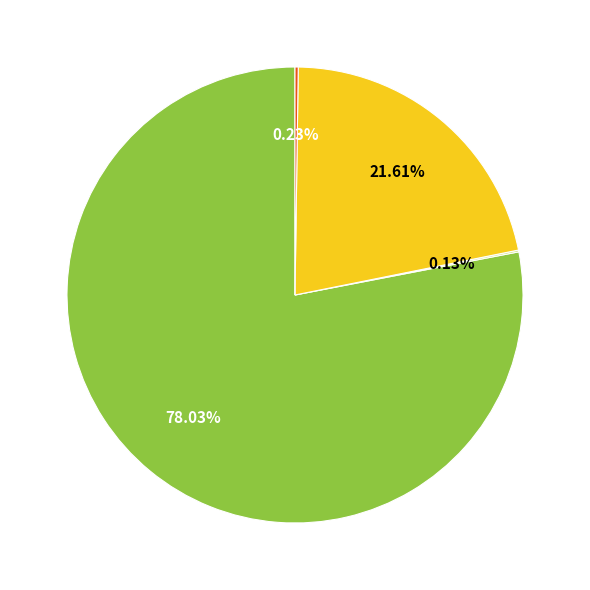

Is there a majority slice in this chart?

Yes